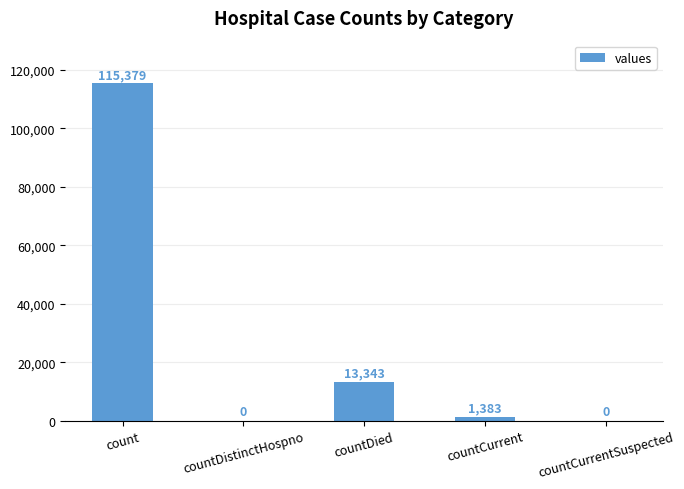

What is the maximum value shown in the chart?

115379